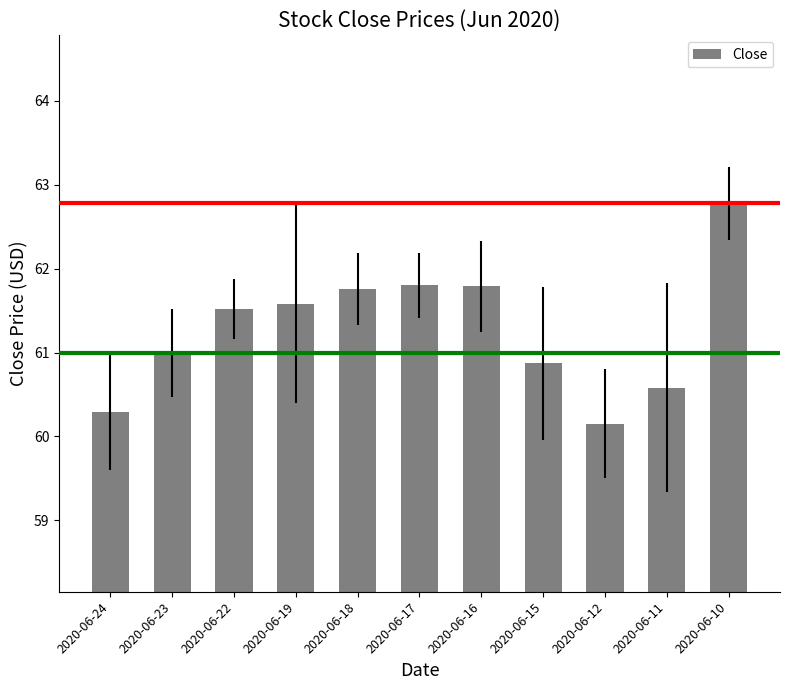

Is it true that the value at 2020-06-10 is 62.8?

True